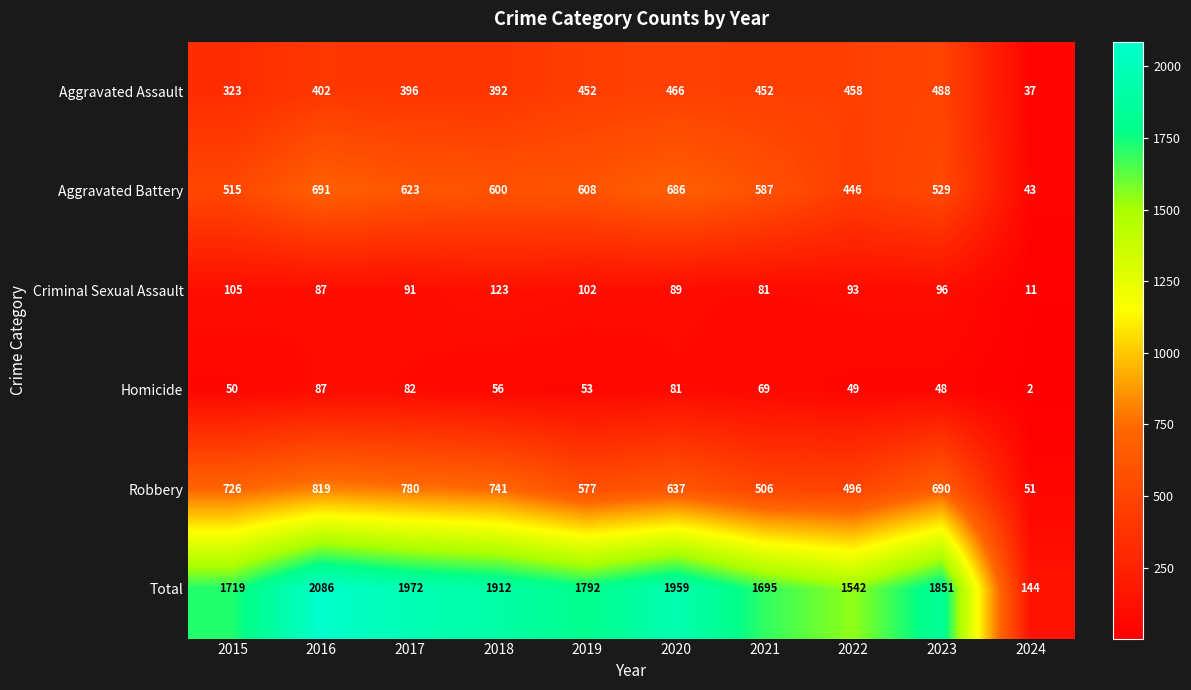

Rank the categories by Homicide value from highest to lowest.

2016, 2017, 2020, 2021, 2018, 2019, 2015, 2022, 2023, 2024